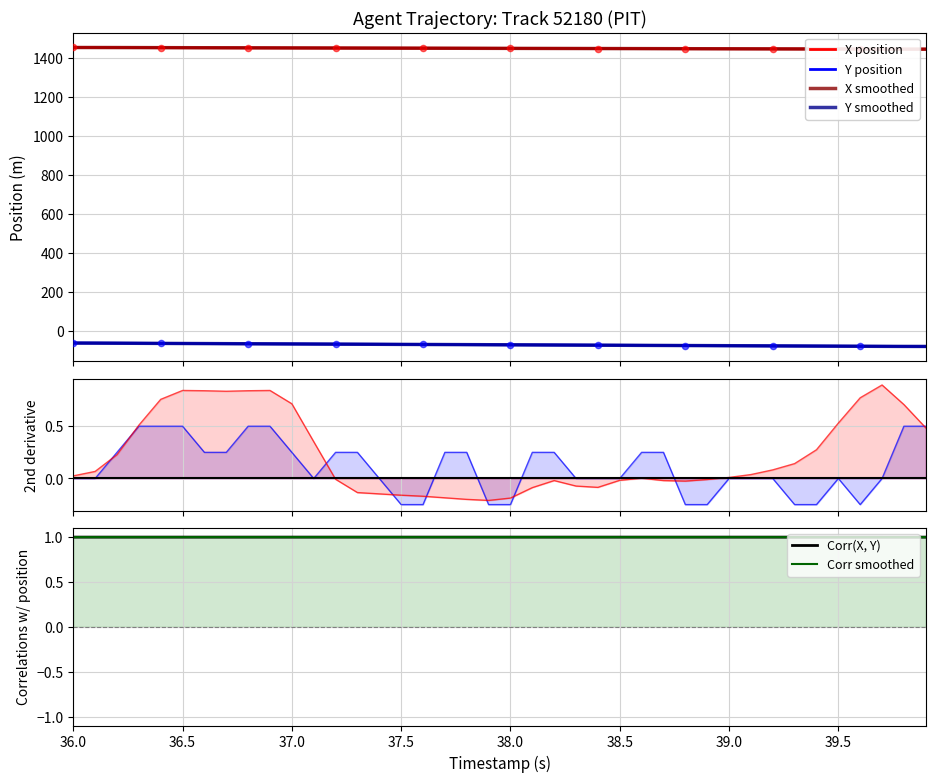

True or false: X position and Y smoothed intersect in this chart.

False